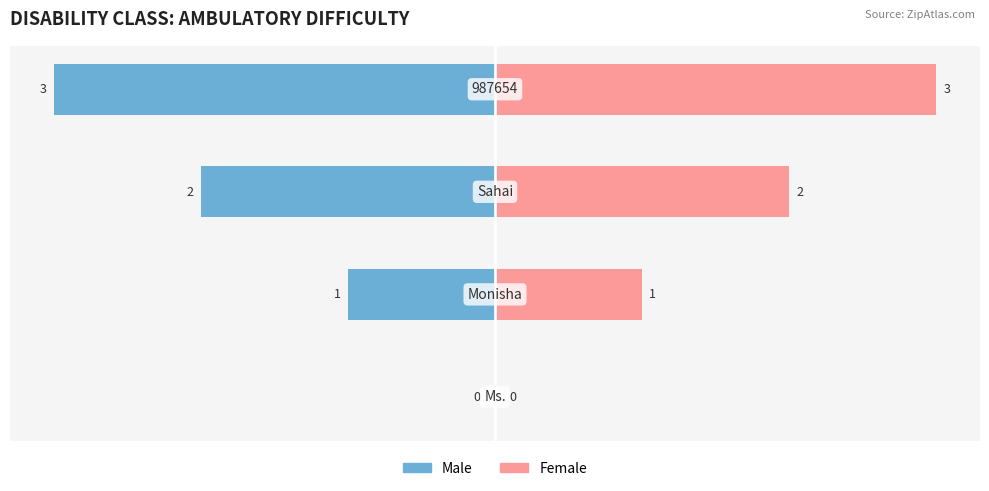

Which series has the largest range (max minus min)?

Male